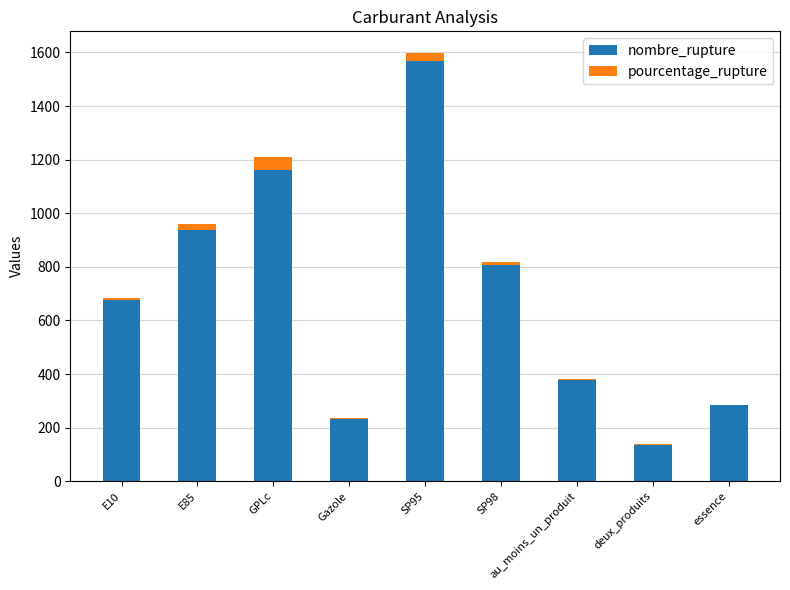

True or false: nombre_rupture has a value of 387.7 at Gazole.

False